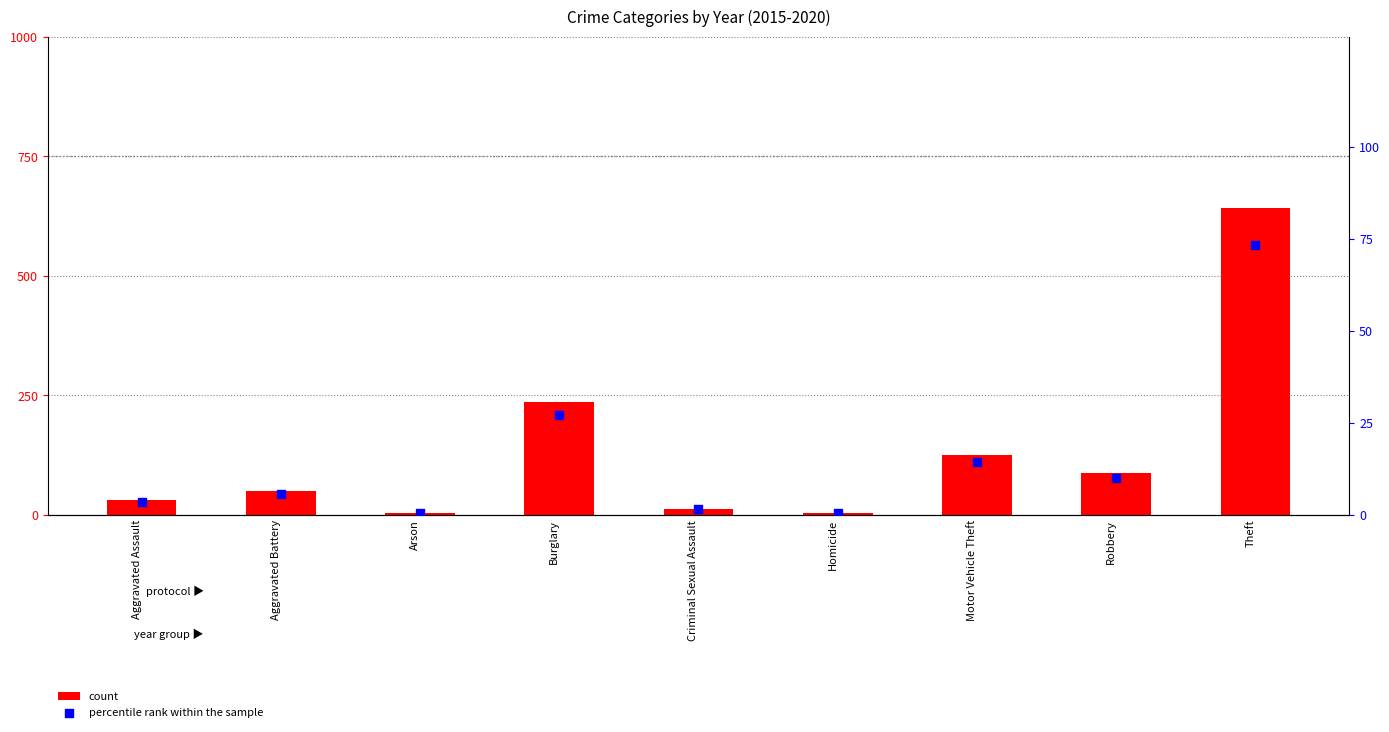

At which category is the sum across all series the highest?

Theft